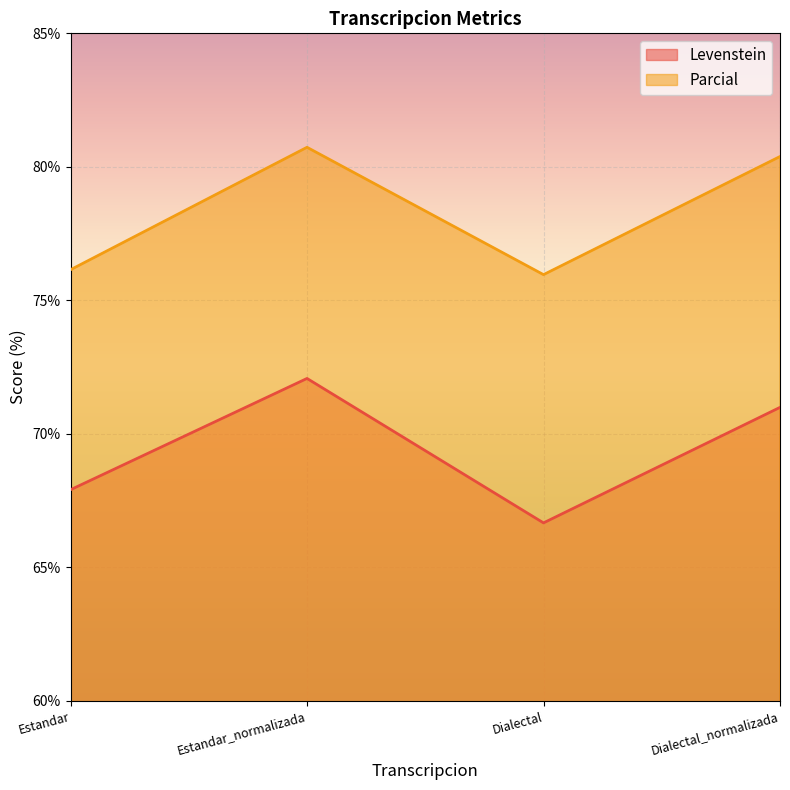

What position from the right is Estandar?

4